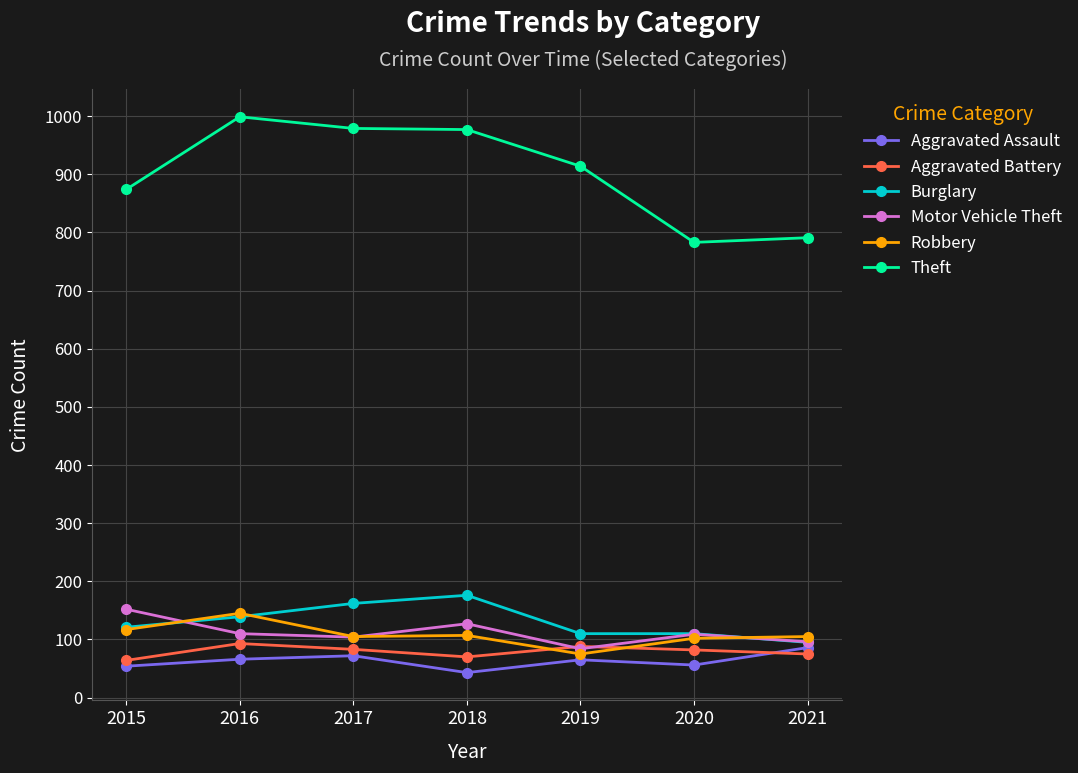

True or false: Motor Vehicle Theft has a value of 65 at 2016.

False